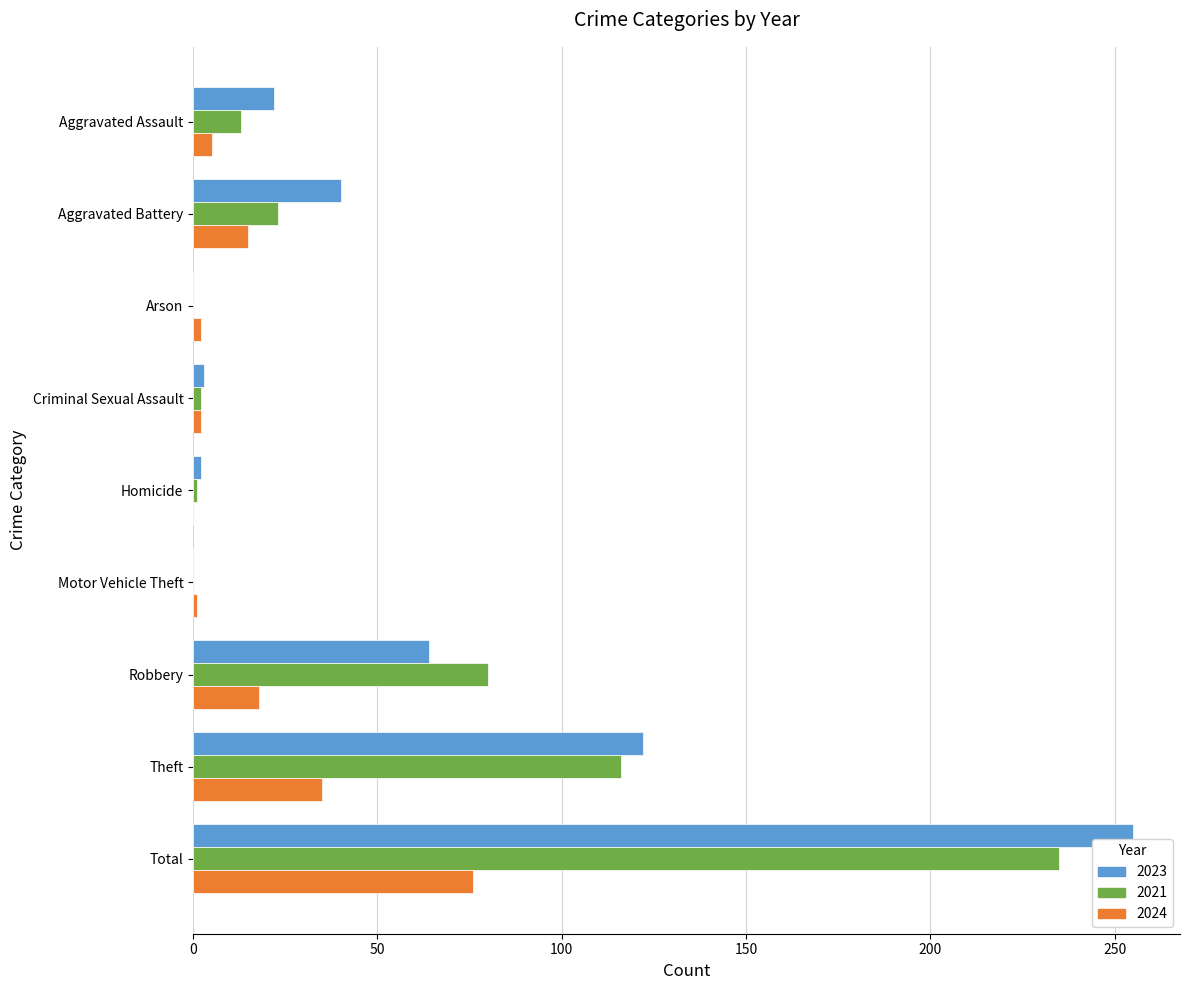

At which category is the sum across all series the highest?

Total